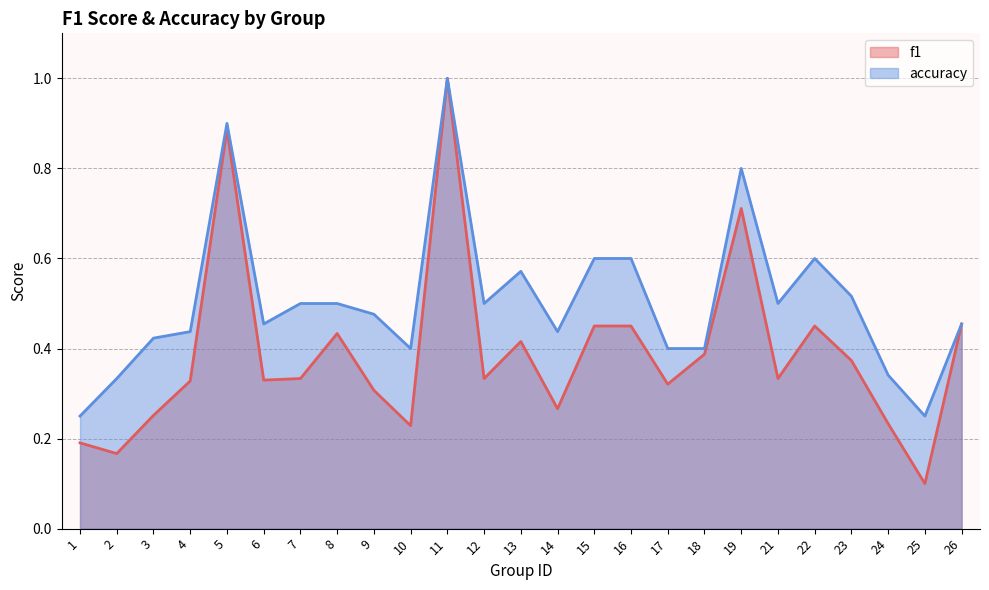

At which category is the sum across all series the highest?

11